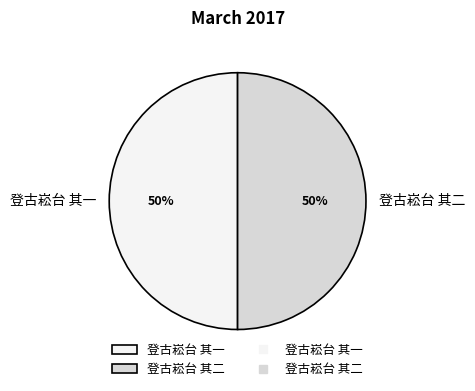

To the nearest percent, what portion does 登古崧台 其二 represent?

50%